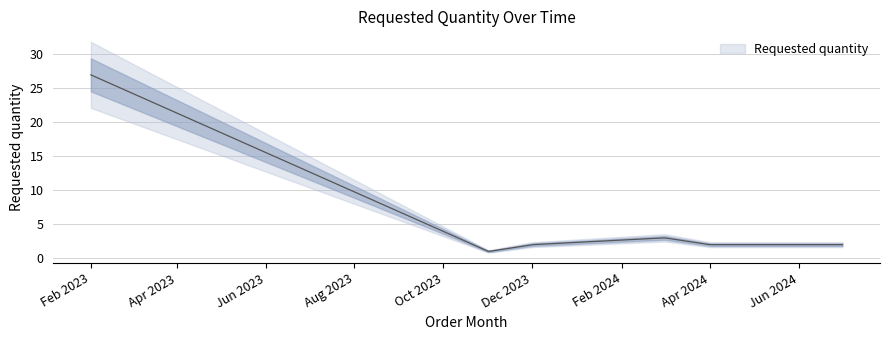

At which category does the data reach its first local peak?

2024-03-01